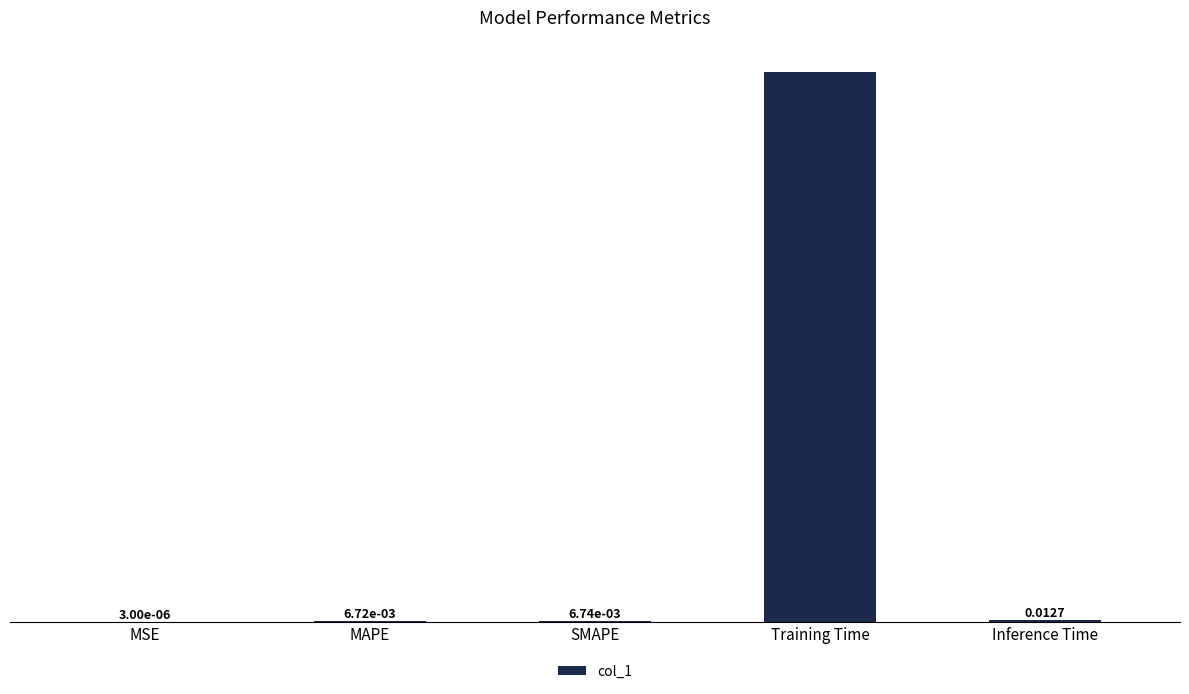

At which category does the chart reach its peak across all series?

Training Time